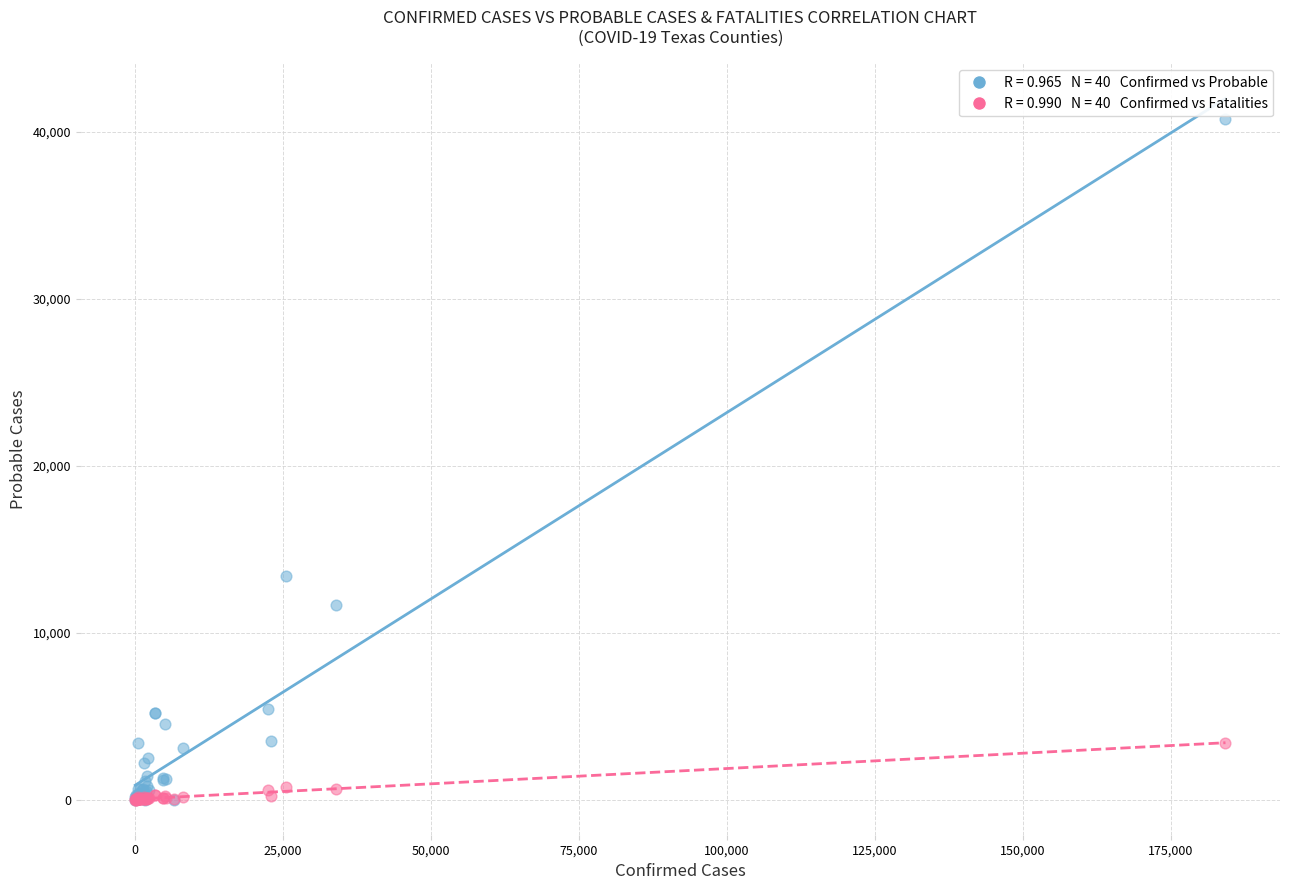

Across all series, what Y value is closest to 20400?

13420